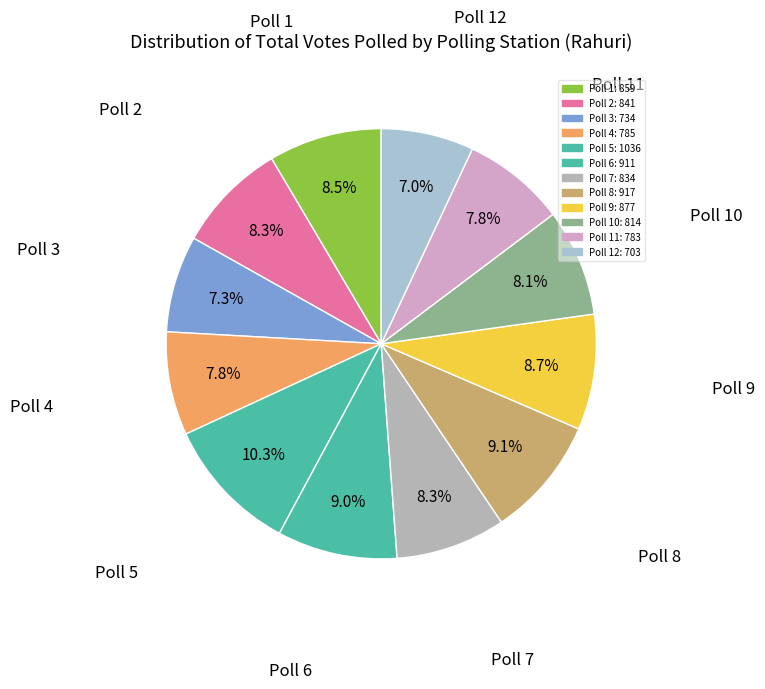

How many slices are in this pie chart?

12